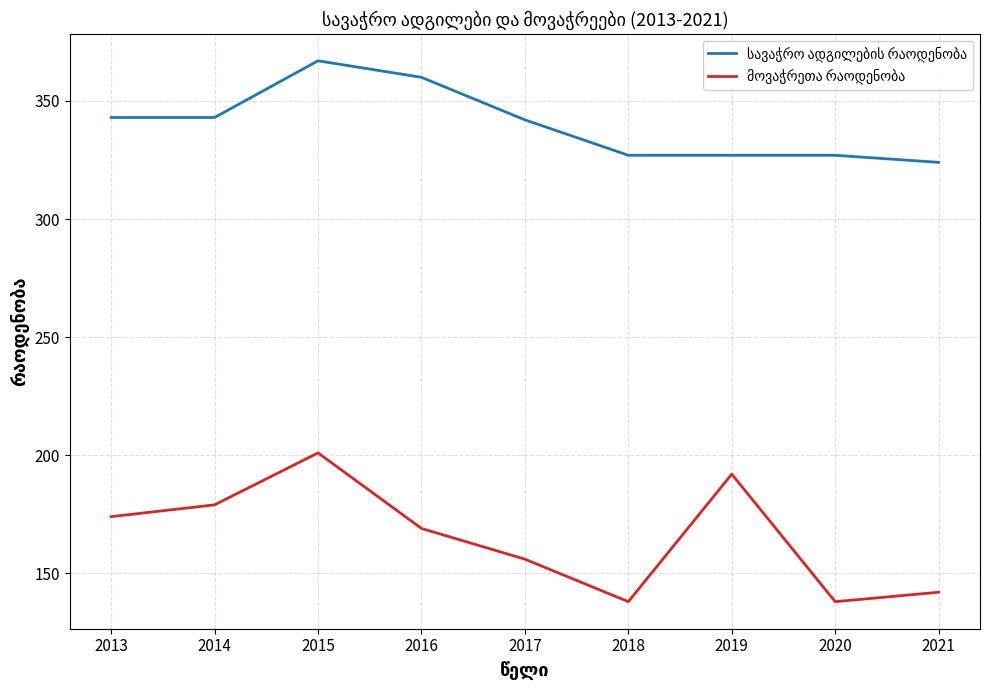

What is the greatest value displayed?

367